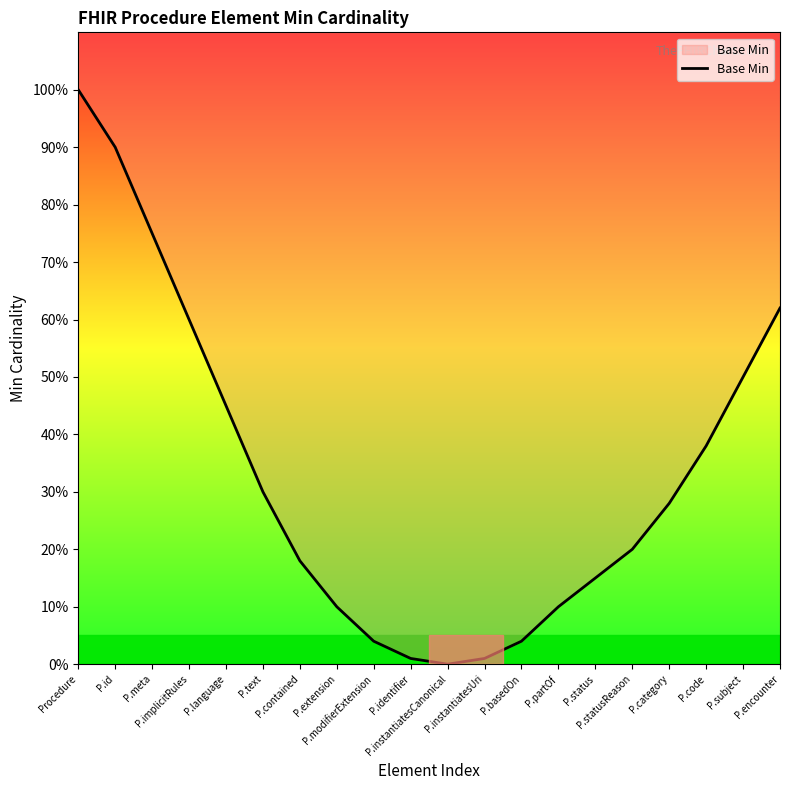

What is the difference between the second highest and second lowest values?

0.9